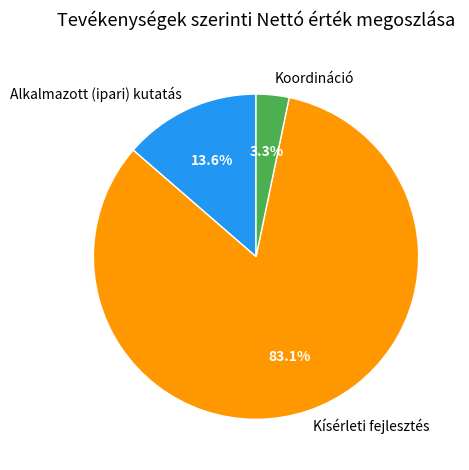

Combined, do Alkalmazott (ipari) kutatás and Koordináció account for over 50%?

No